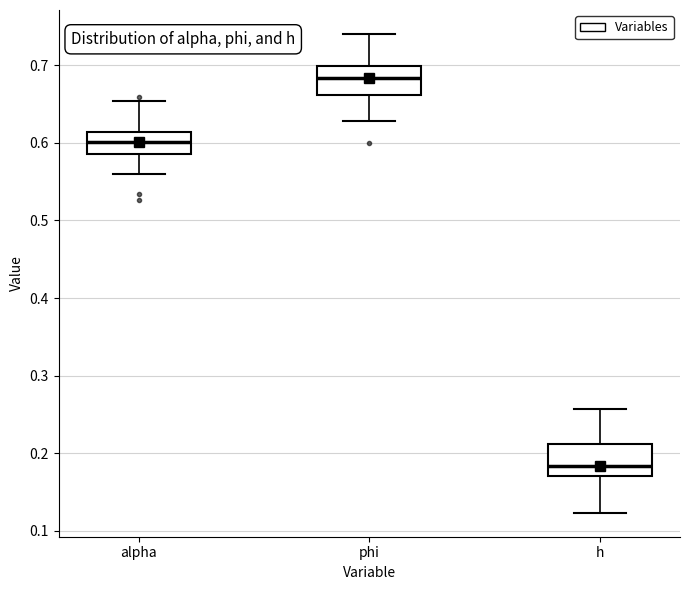

Reading left to right, read every box against the y-axis: the position of its median line, the range the box covers, and the ends of its whiskers. The values are not printed on the chart, so give them approximately, as read against the axis.

alpha: median 0.60, box 0.59 to 0.61, whiskers 0.56 to 0.65
phi: median 0.68, box 0.66 to 0.70, whiskers 0.63 to 0.74
h: median 0.18, box 0.17 to 0.21, whiskers 0.12 to 0.26